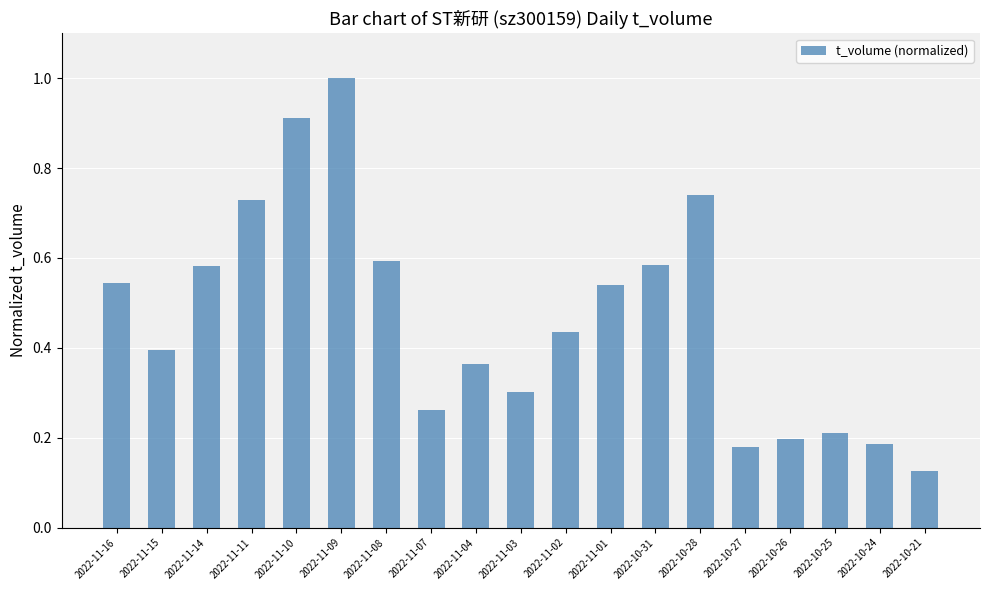

Is it true that the value at 2022-11-10 is 1.3?

False